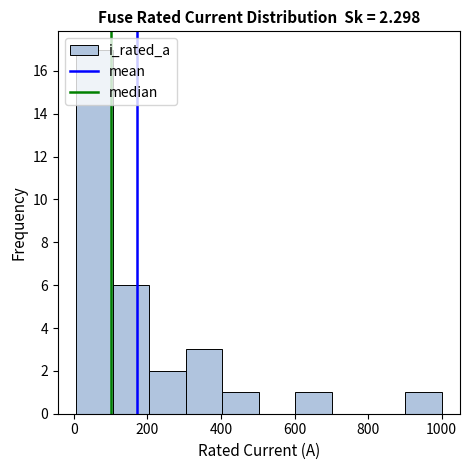

Reading left to right, list every bar in this chart as the range it spans on the x-axis followed by its height. Neither the bar edges nor the heights are printed on the chart, so give them approximately, as read against the axes.

0 to 100: 17
100 to 200: 6
200 to 300: 2
300 to 400: 3
400 to 500: 1
500 to 600: 0
600 to 700: 1
700 to 800: 0
800 to 900: 0
900 to 1000: 1